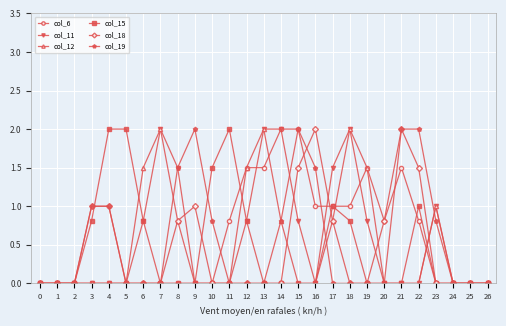

Between 13 and 19, which series saw the biggest shift?

col_11